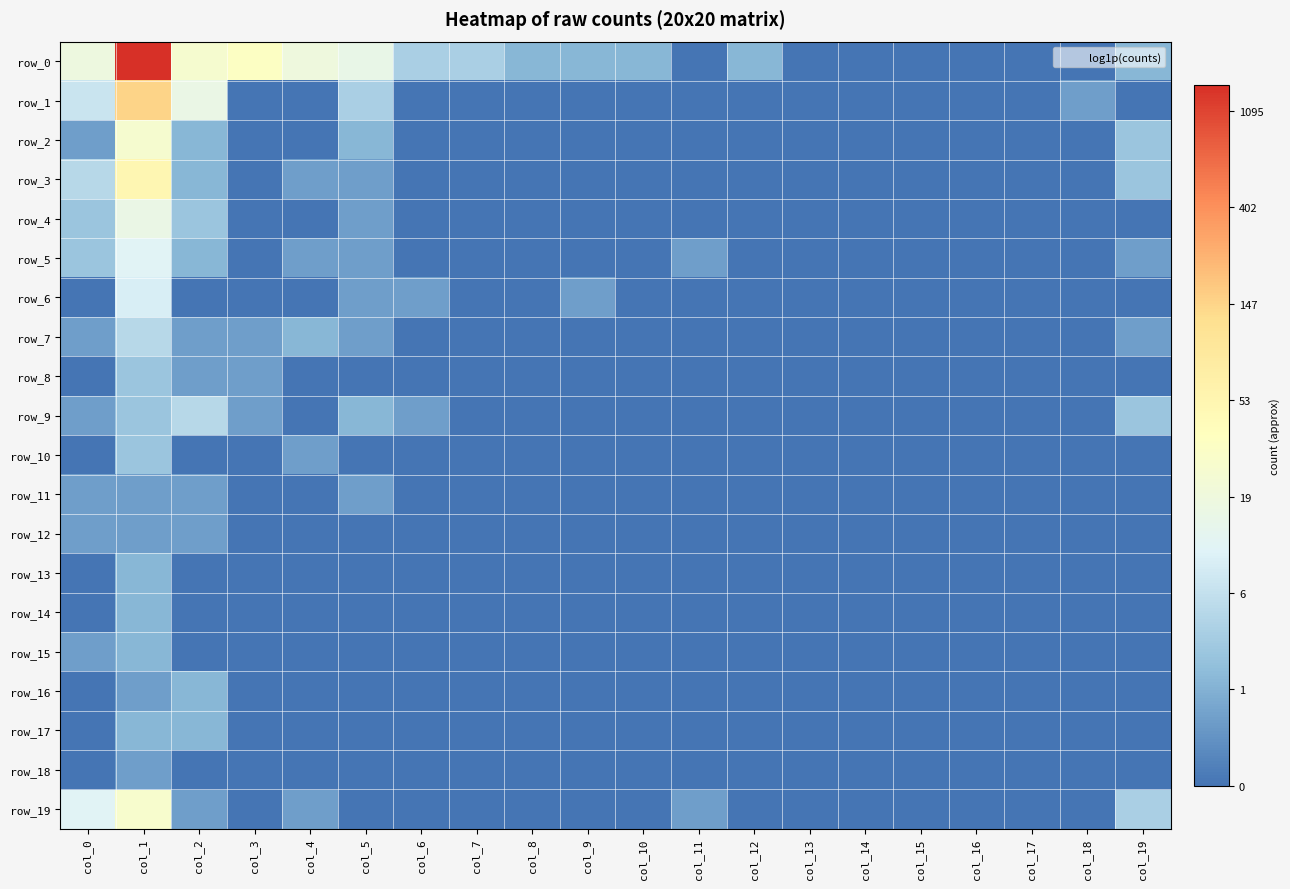

What is the sum of all row_9 values?

7.7